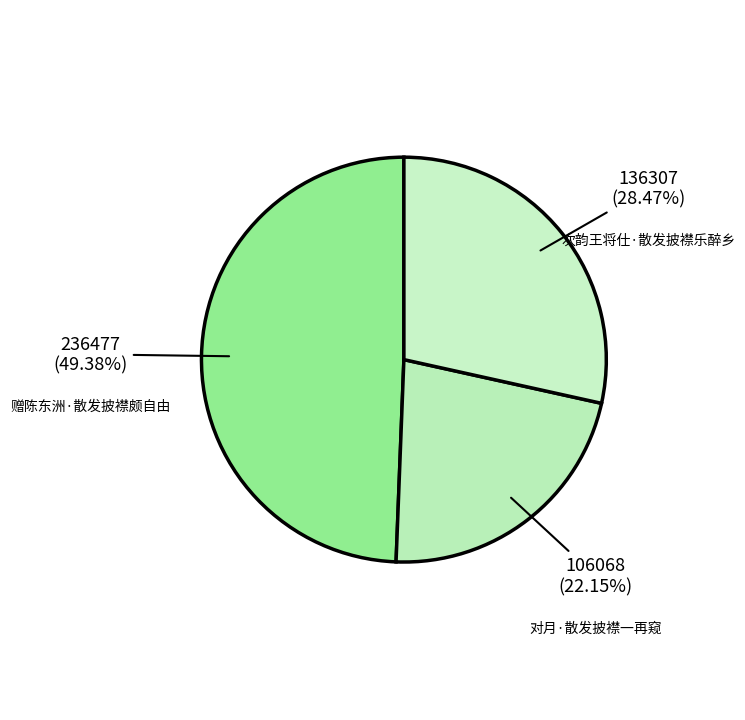

Count the number of slices in the pie.

3